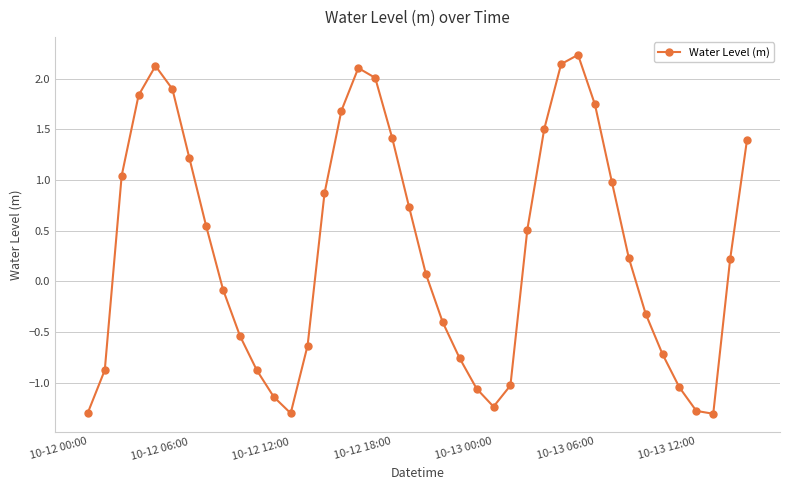

What is the value of the 14th point from the left?

-0.6